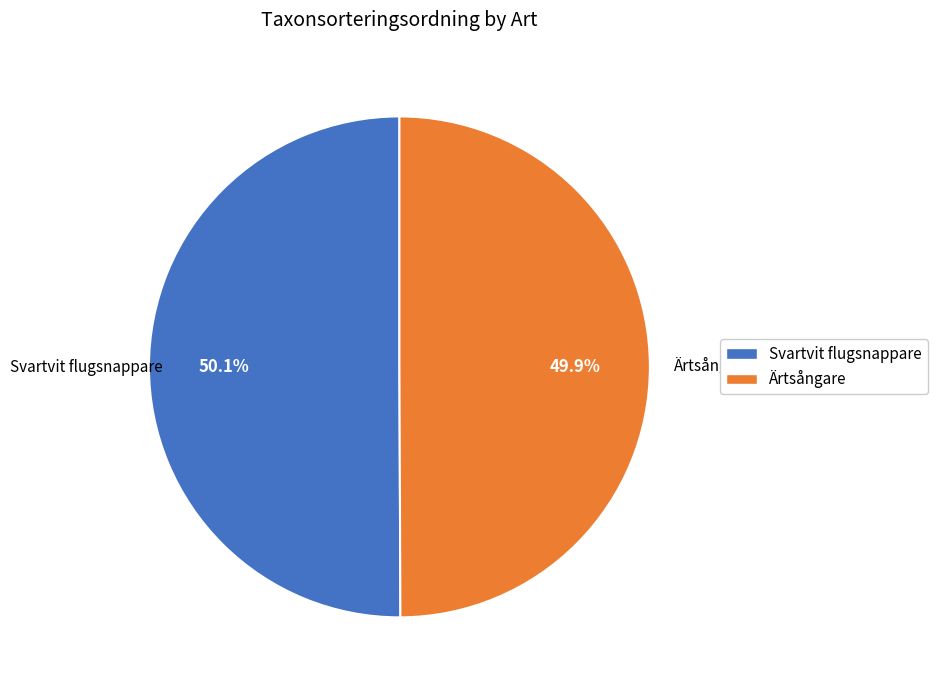

What portion of the pie excludes Ärtsångare?

50.1%